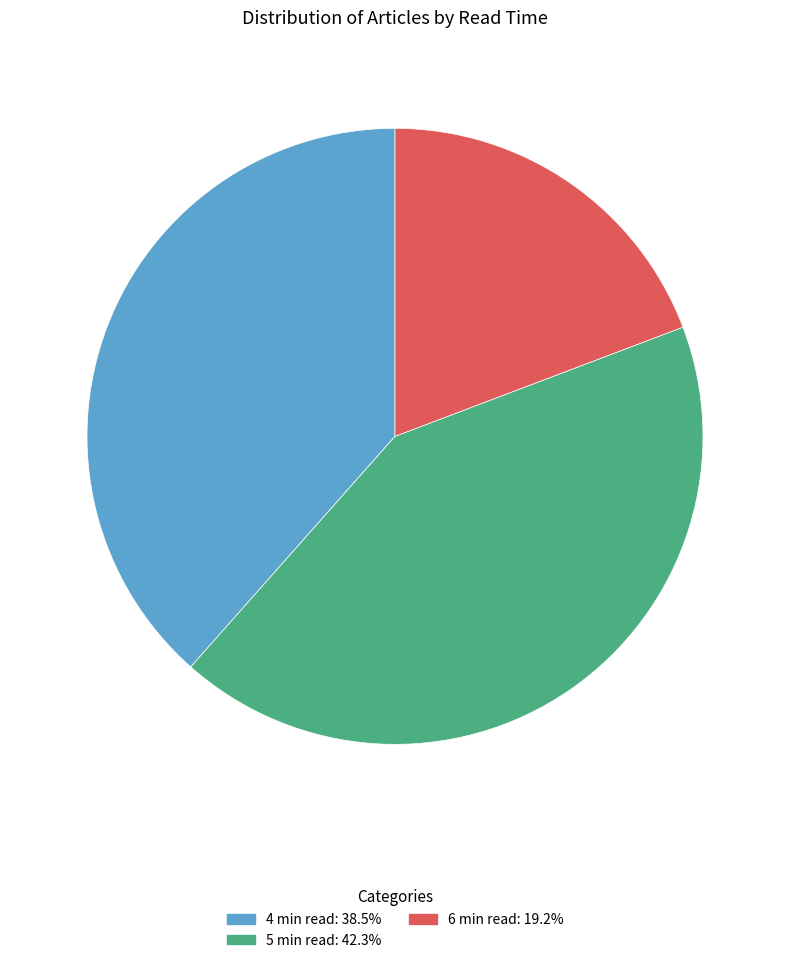

Count the number of slices in the pie.

3